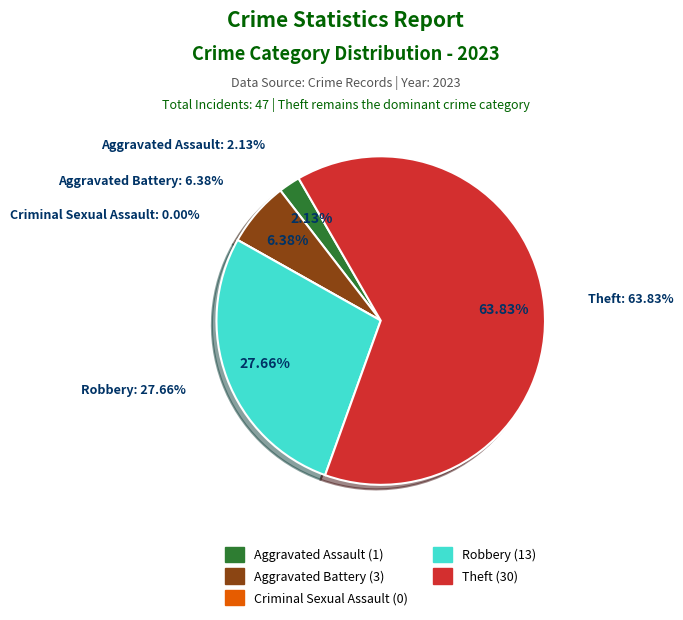

Count the number of slices in the pie.

5